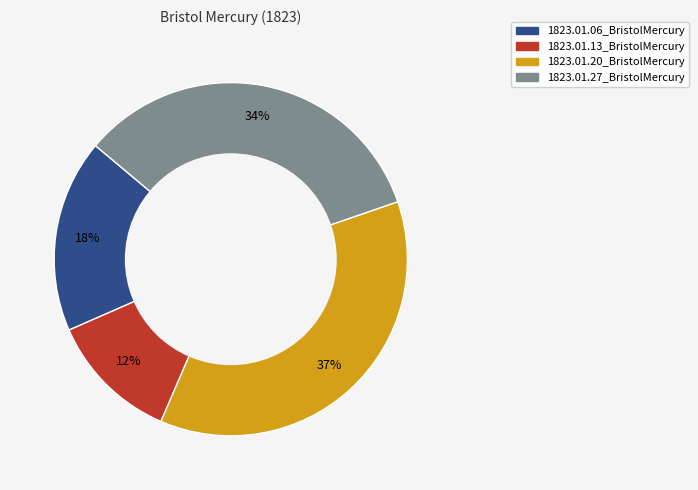

How many segments does this pie chart have?

4